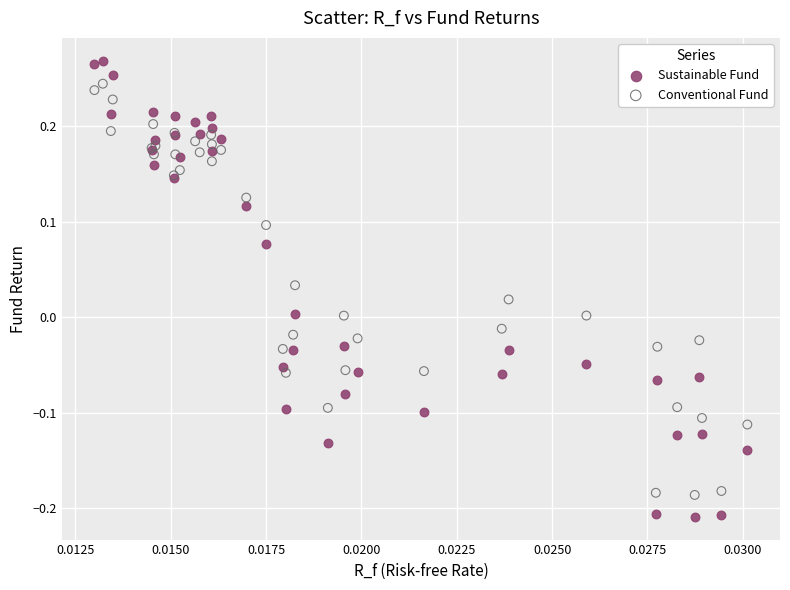

Which series has the widest spread of Y values?

Sustainable Fund